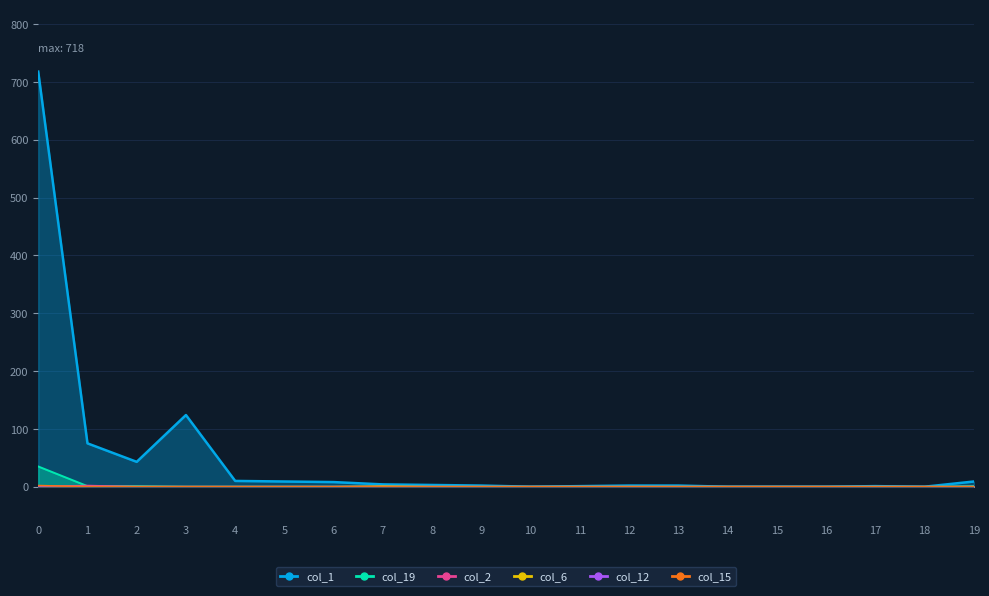

Which series has the widest spread of values?

col_1